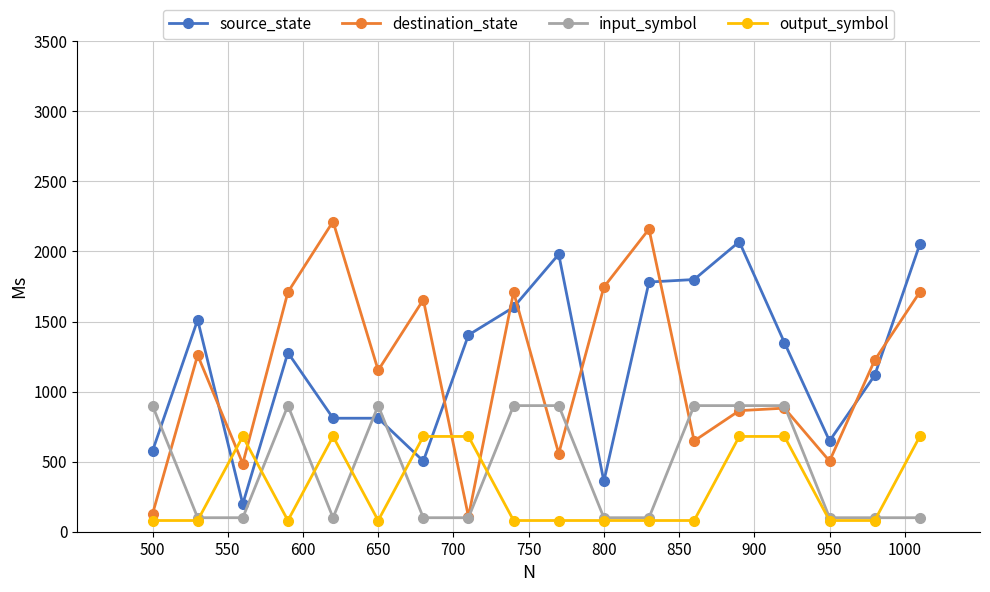

What is the average value of the input_symbol series?

456